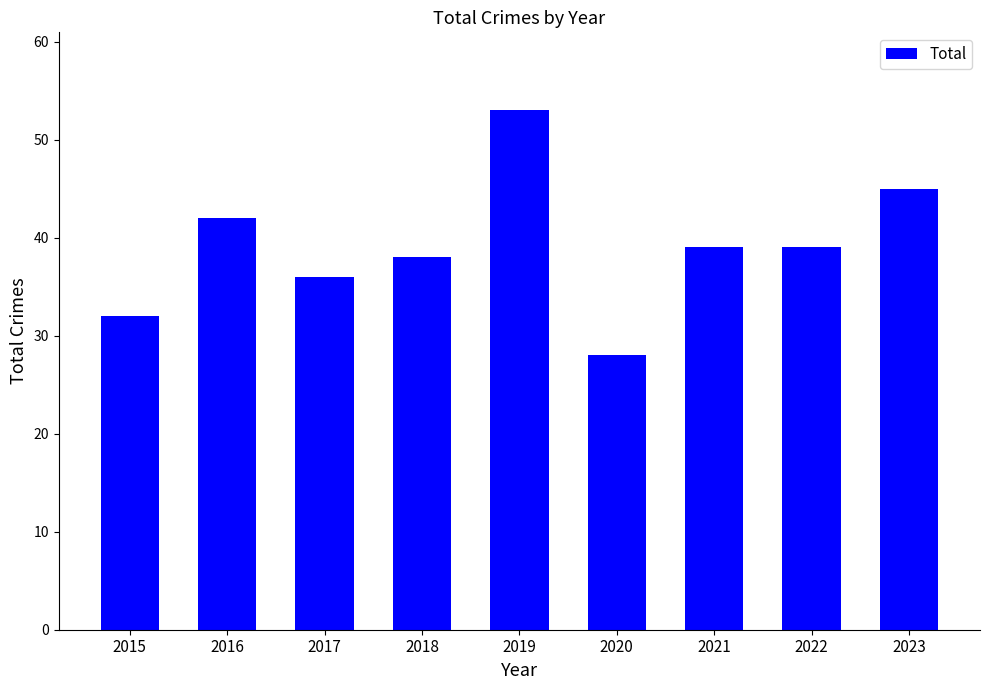

At which category does the chart reach its minimum across all series?

2020